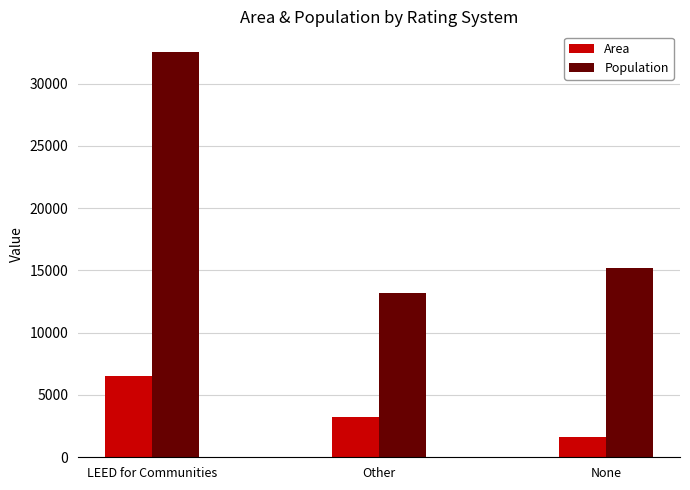

Reading right to left, list all the values displayed in this chart.

Area: 1622	3252	6552
Population: 15190	13171	32567